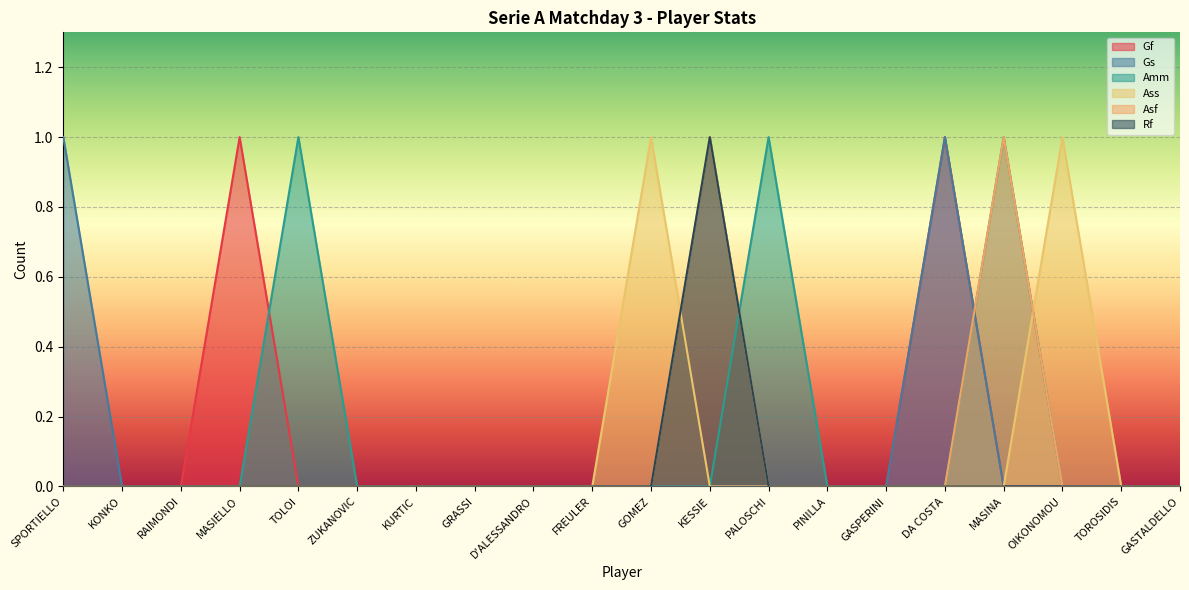

Which series ends up on top after the final intersection of Asf and Ass?

Ass